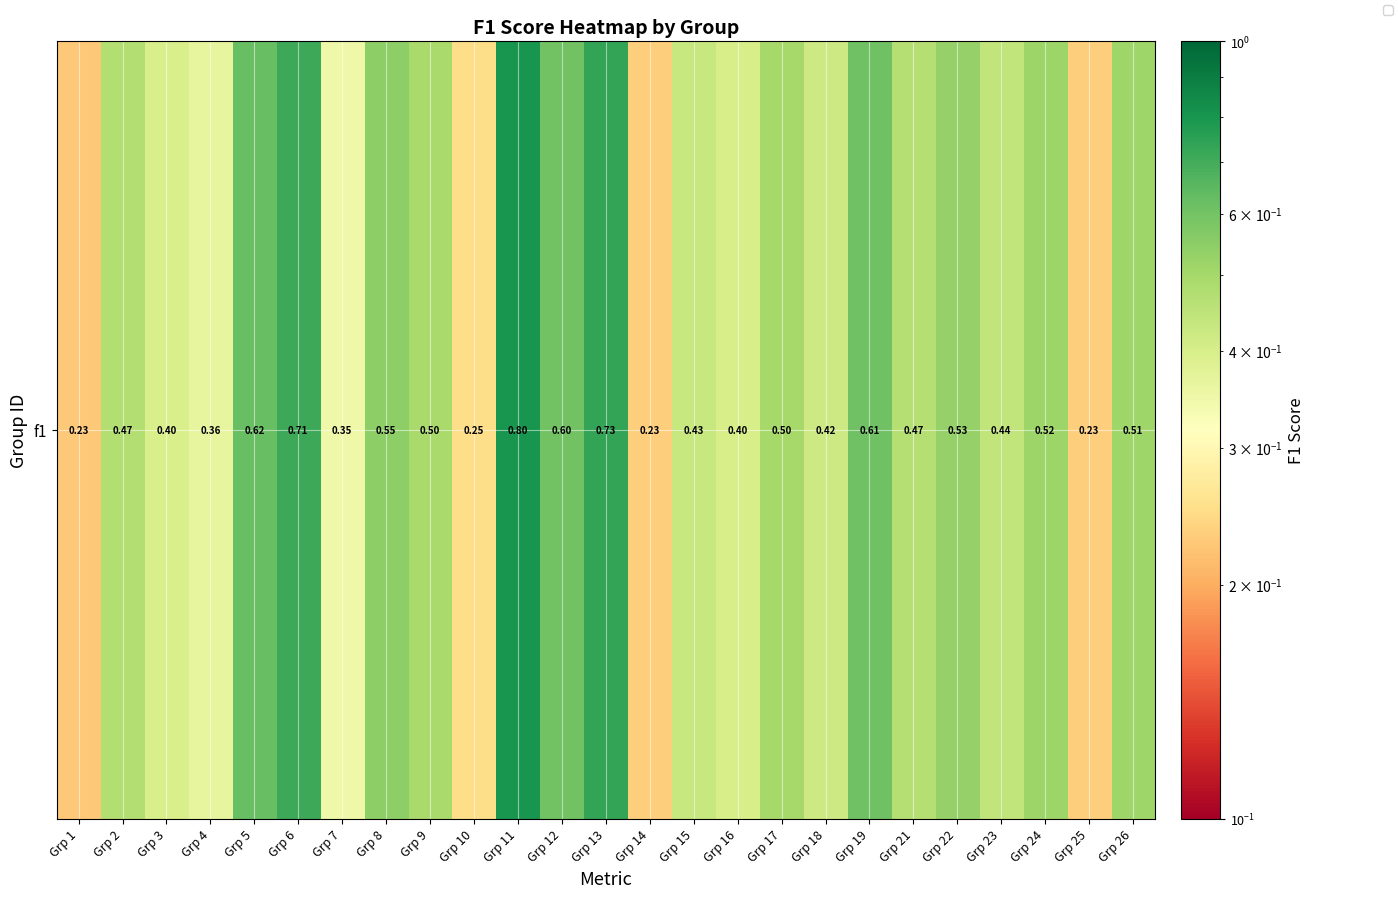

What is the minimum value shown in the chart?

0.2